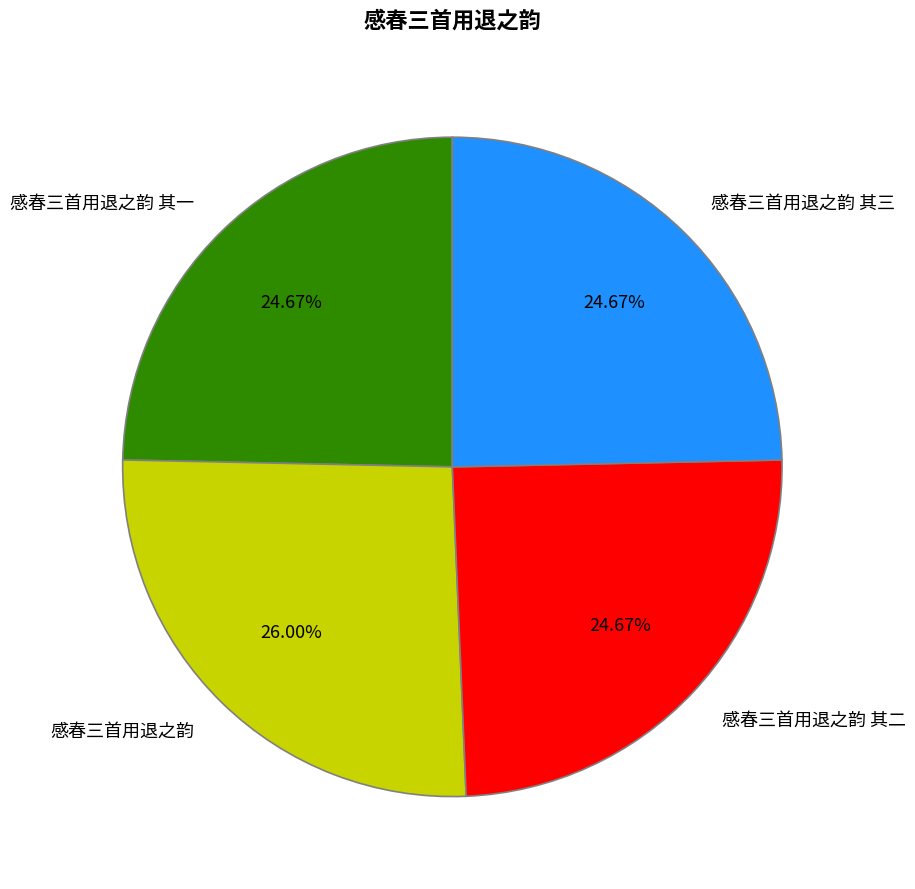

What percentage is the 感春三首用退之韵 其三 slice, to the nearest percent?

25%